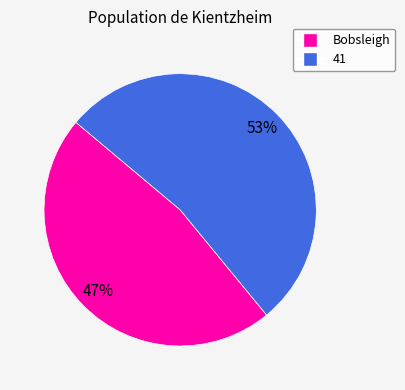

How many segments does this pie chart have?

2